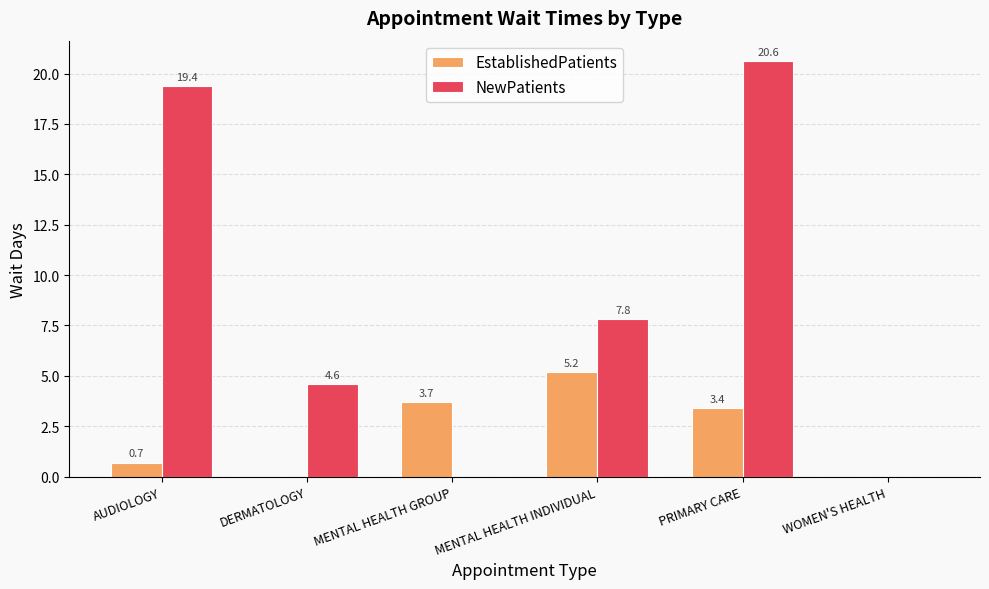

What is the sum of all NewPatients values?

52.4